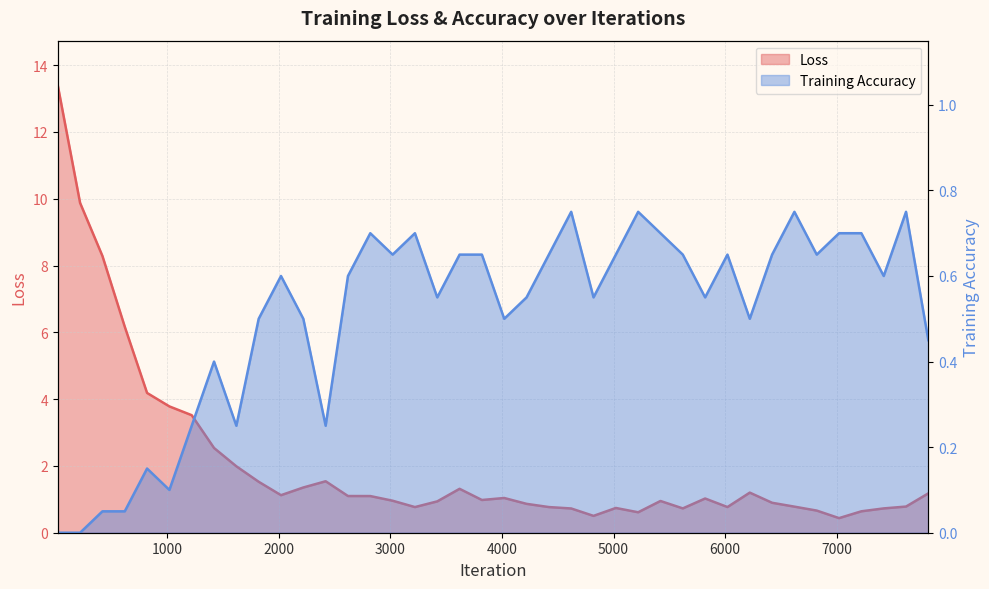

Rank the series by their maximum value, from lowest to highest.

Training Accuracy, Loss